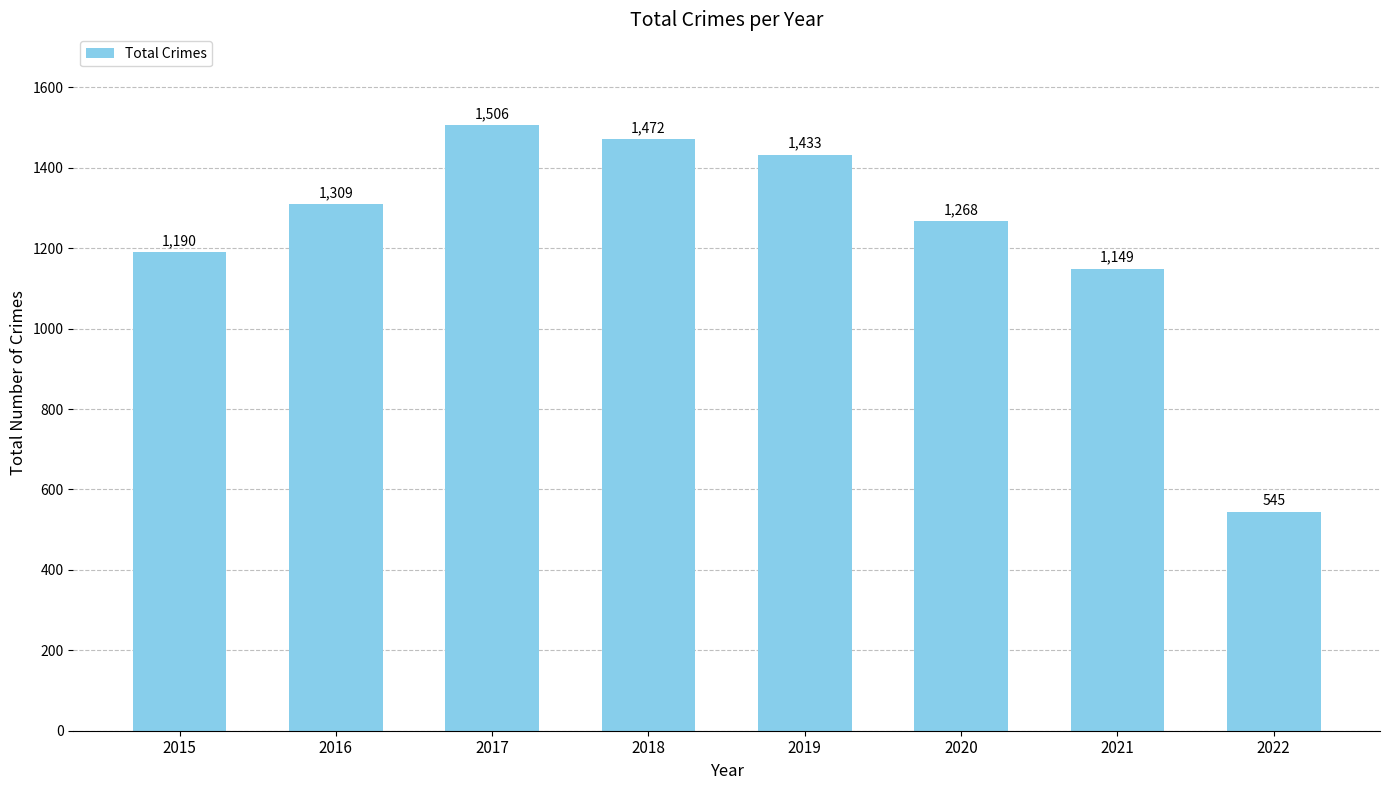

Reading right to left, extract all data points from this chart.

545	1149	1268	1433	1472	1506	1309	1190